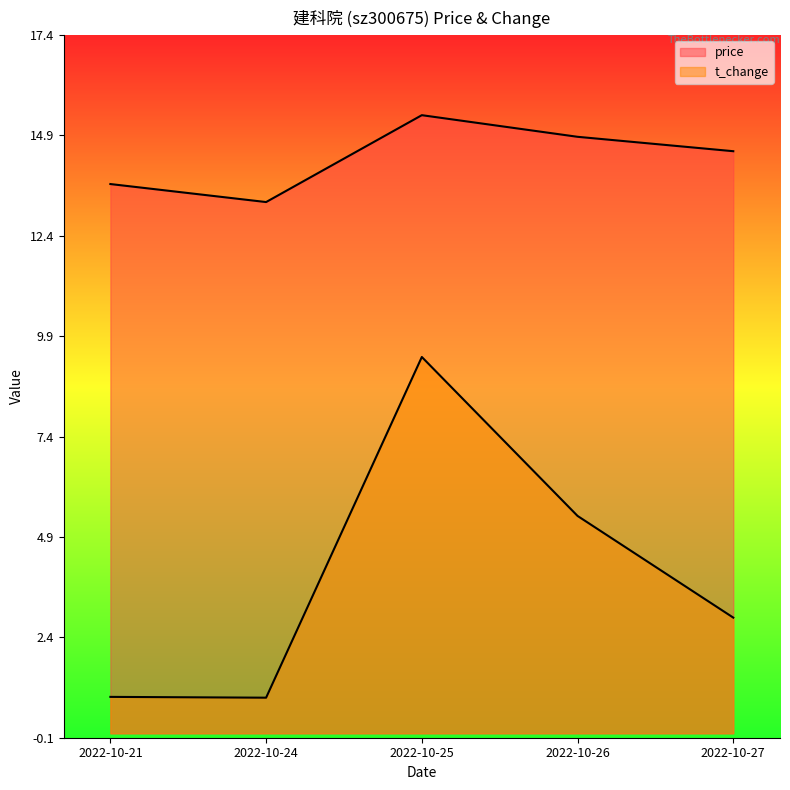

List the series in order of their overall mean, highest first.

price, t_change